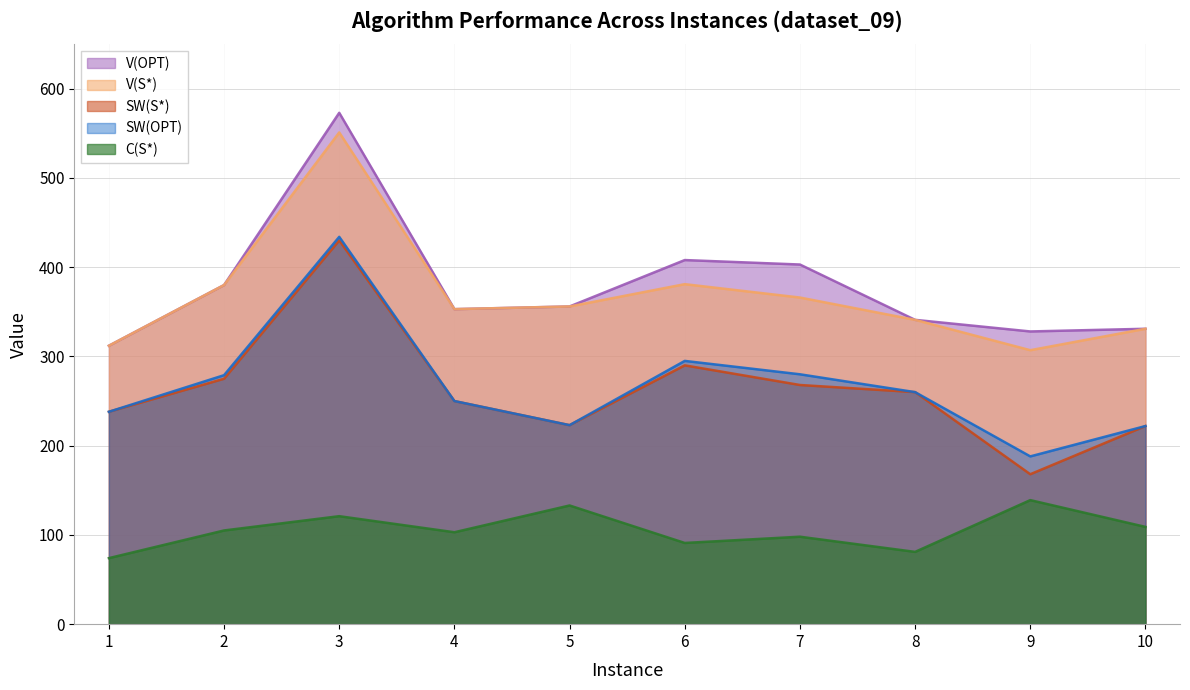

How many interior local valleys does the V(S*) series have?

2